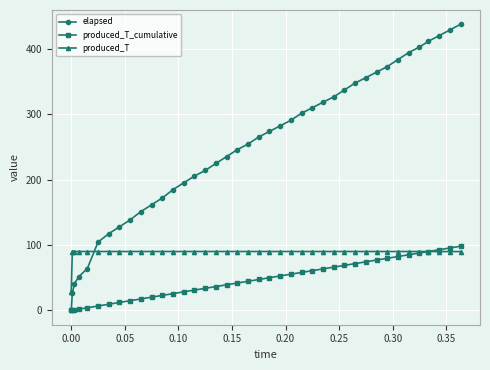

Which series ends up on top after the final intersection of produced_T and elapsed?

elapsed